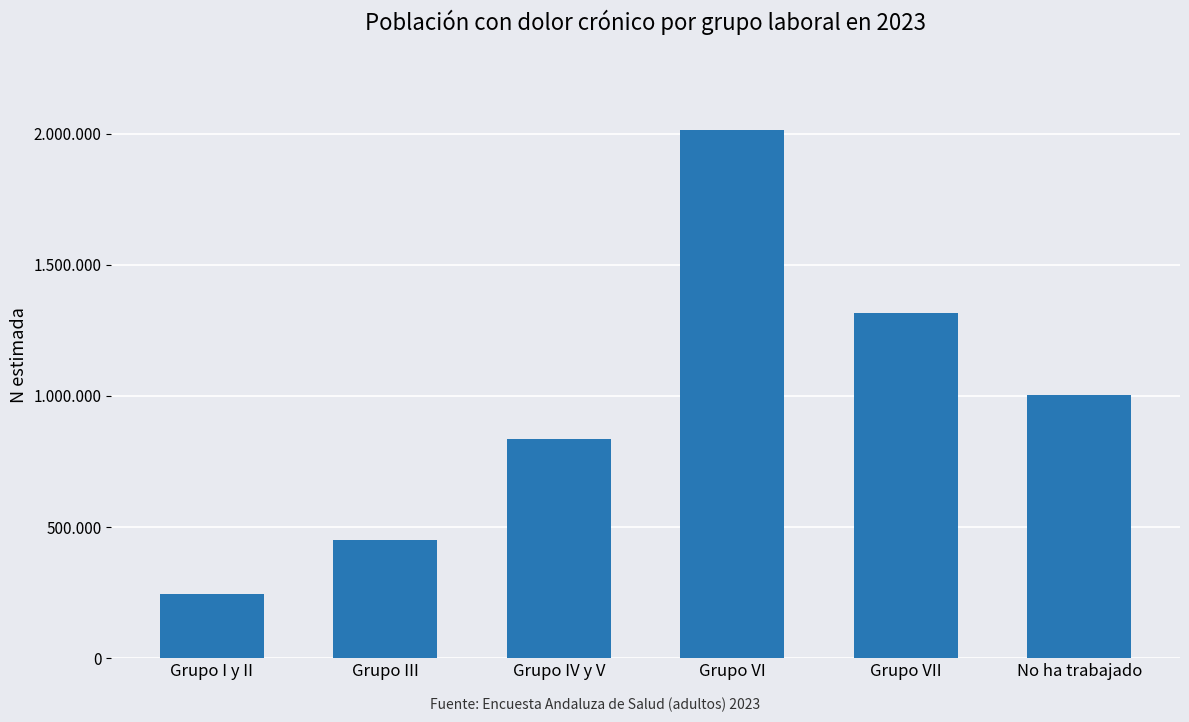

Are the bars horizontal?

No